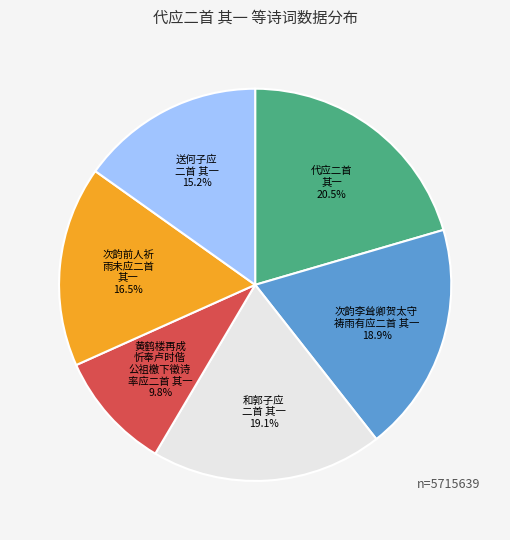

Does any single category account for the majority?

No